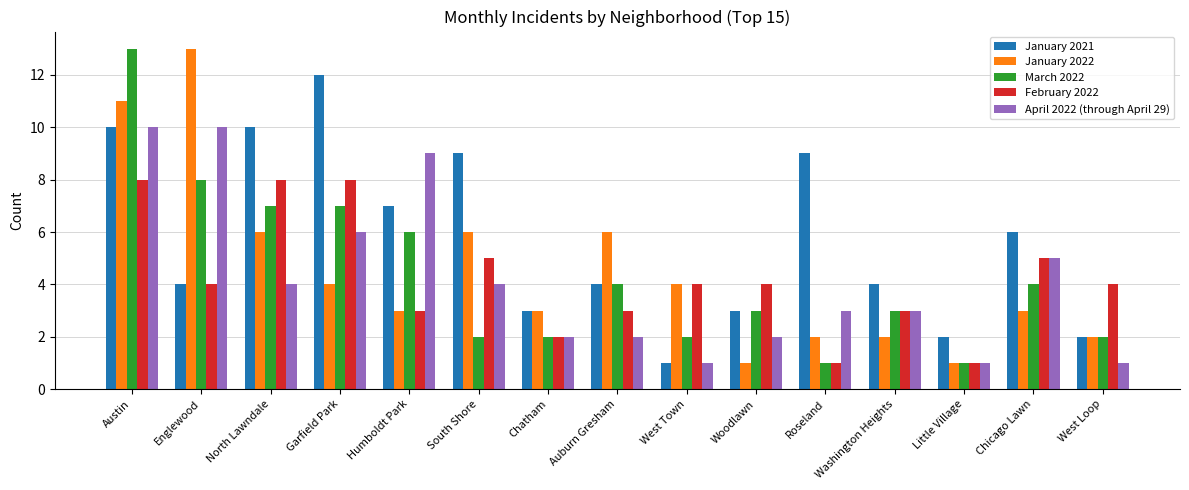

What is the value of the February 2022 bar at the 13th from the left?

1